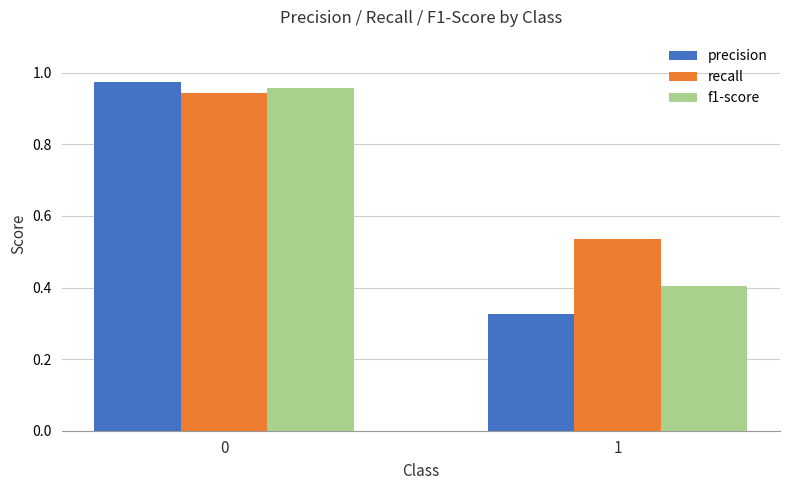

What is the sum of all recall values?

1.5